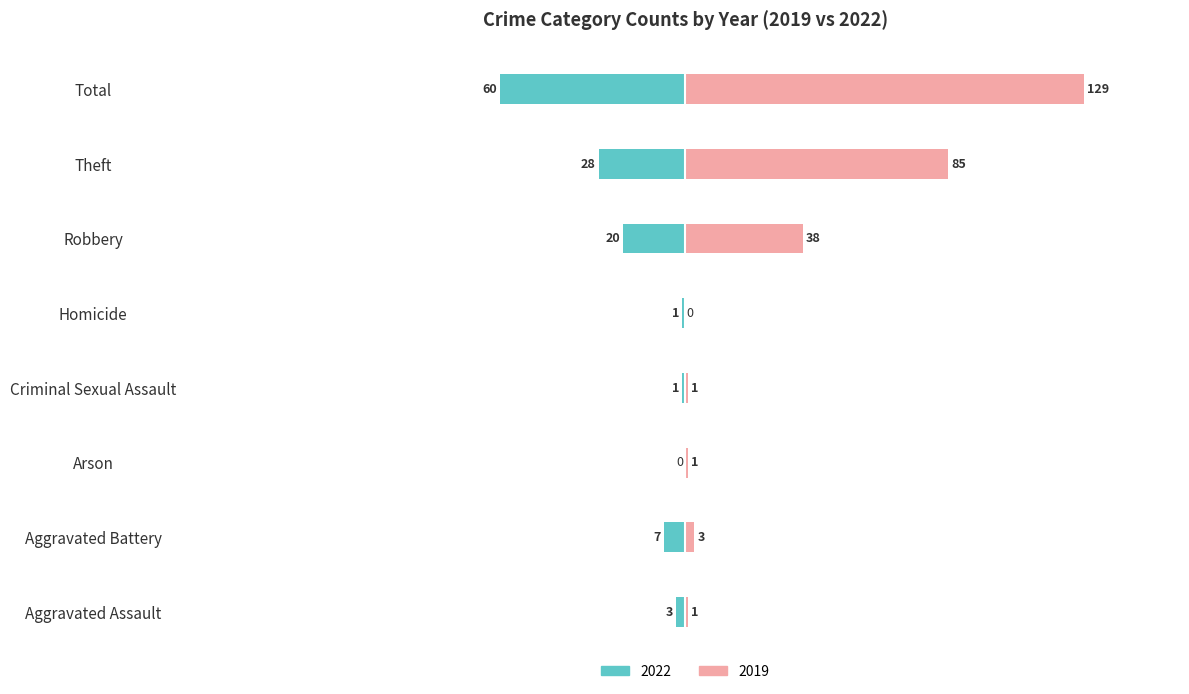

Is the value of 2019 at Total greater than the value of 2022 at Theft?

Yes